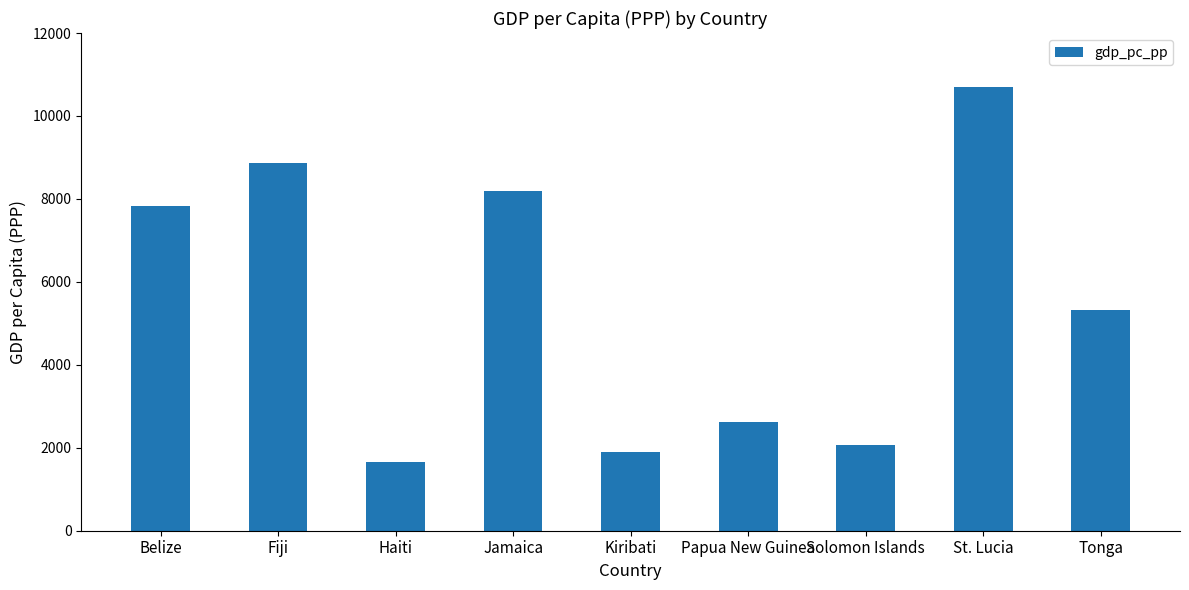

Are the bars grouped side by side (vs. stacked)?

No